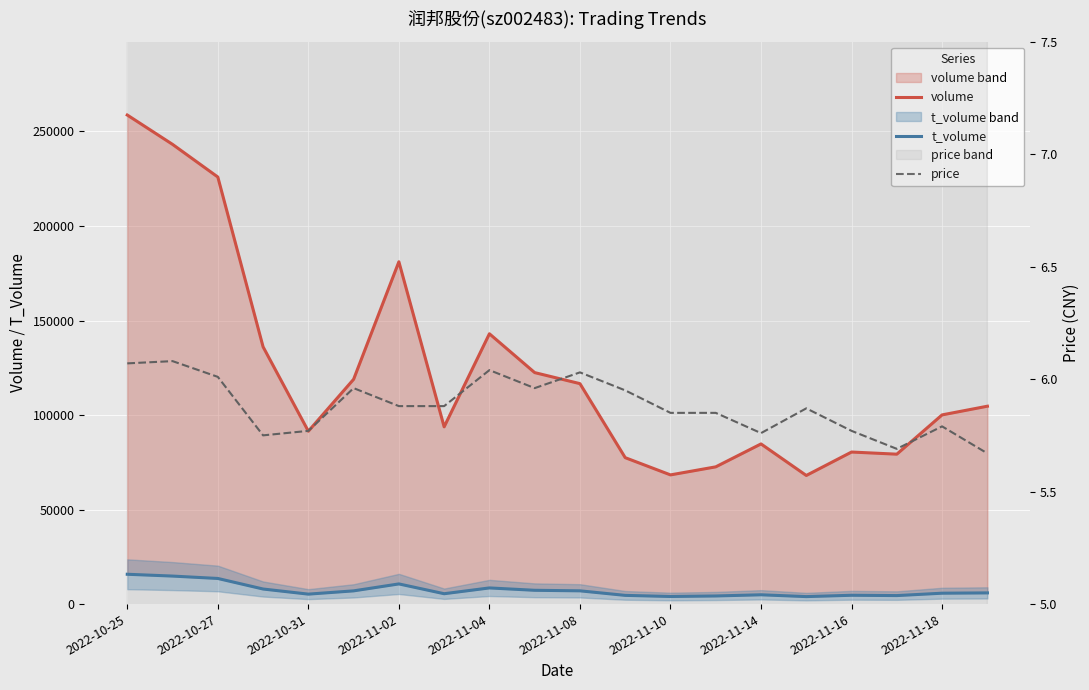

True or false: t_volume and volume intersect in this chart.

False